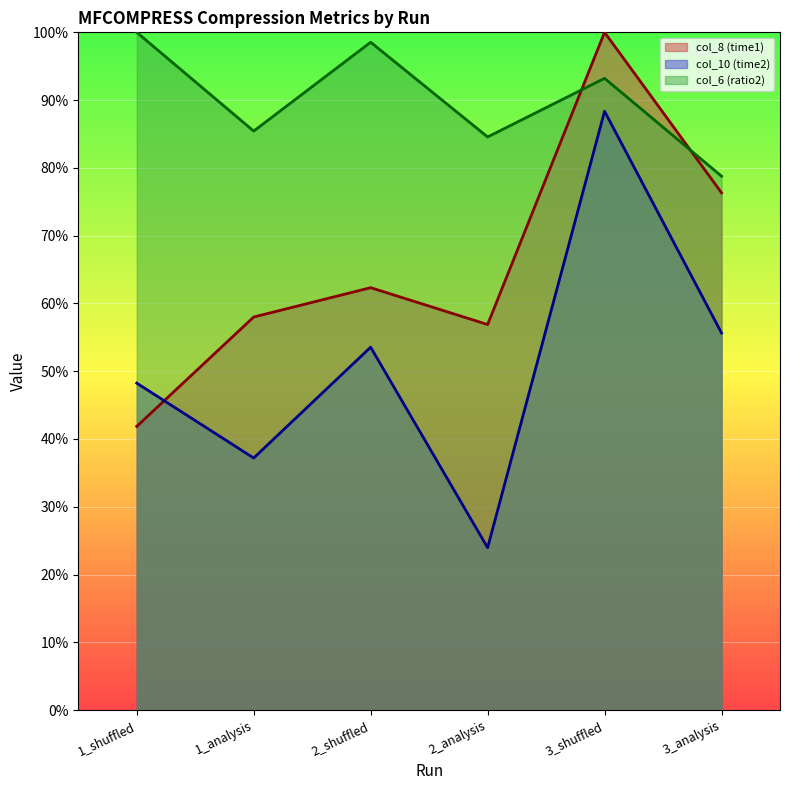

Where is col_8 (time1) nearest to the value 70?

3_analysis